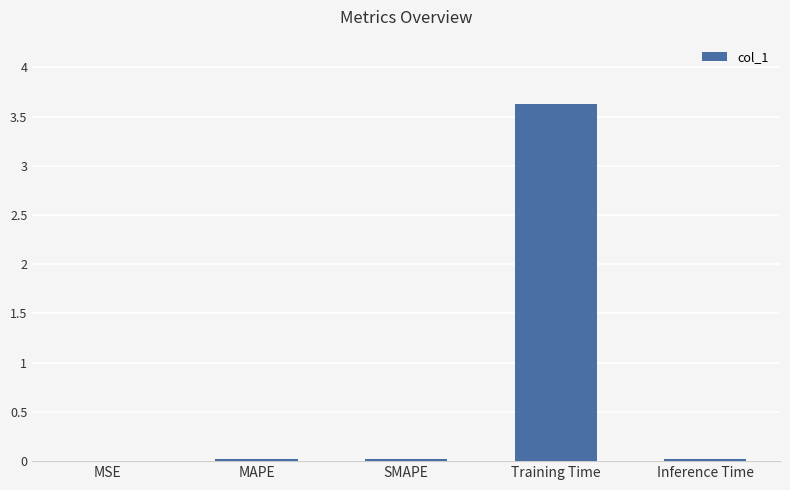

What is the change in value from MAPE to Training Time?

+3.6